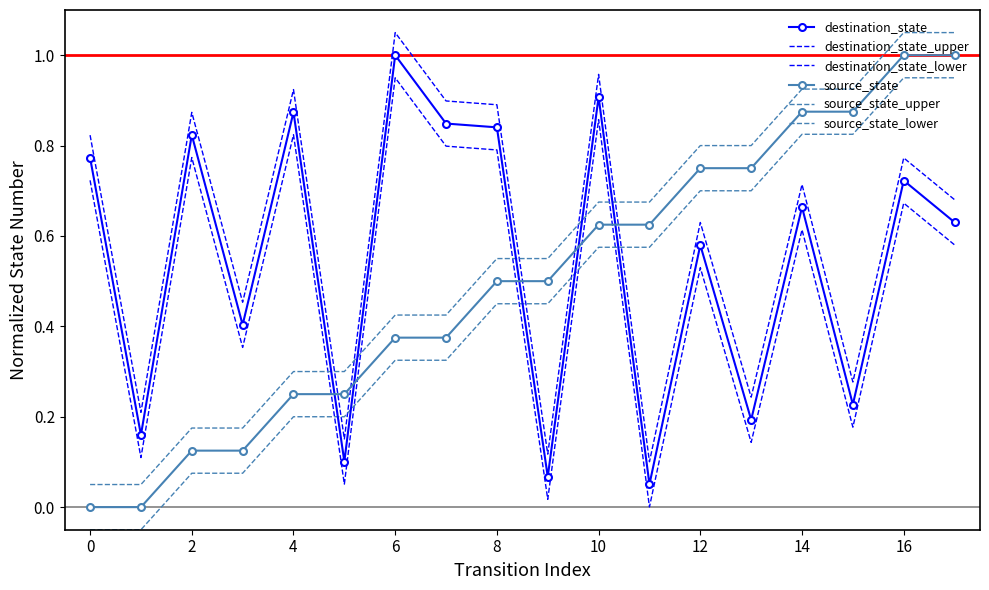

What is the sum of all destination_state_upper values?

10.8